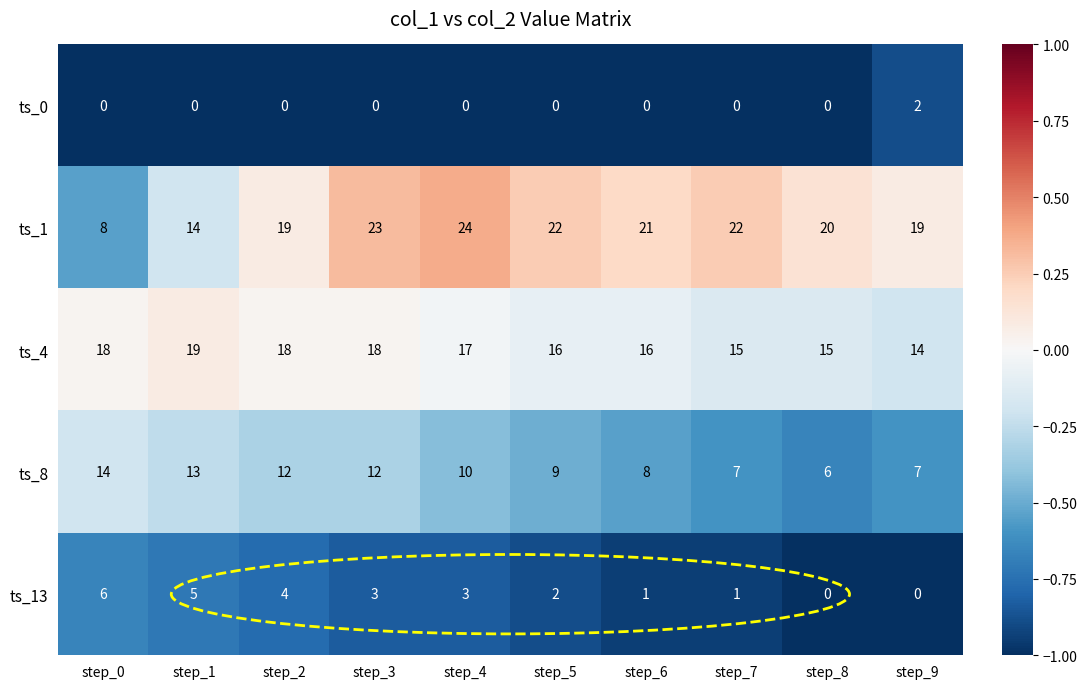

How many categories are shown in the chart?

10